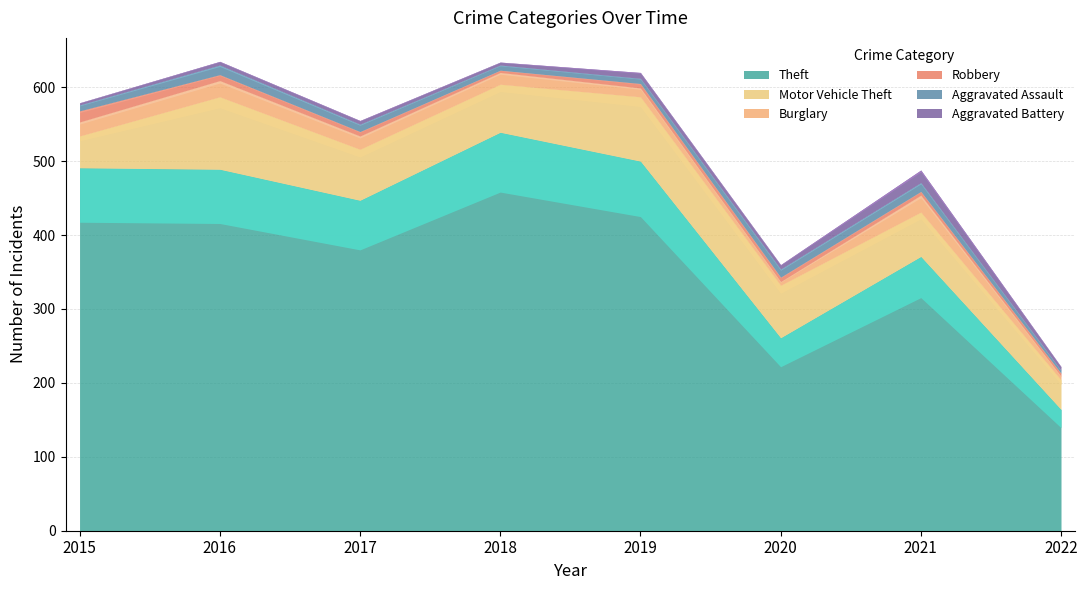

Is it true that Burglary equals 16 at 2018?

True